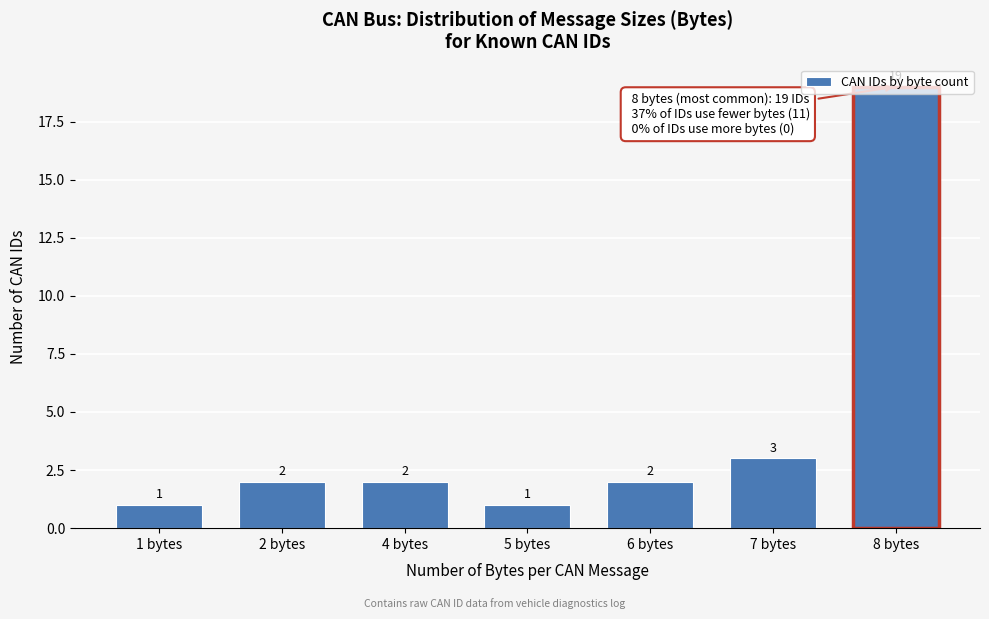

The value at 8 bytes is 19. True or false?

True